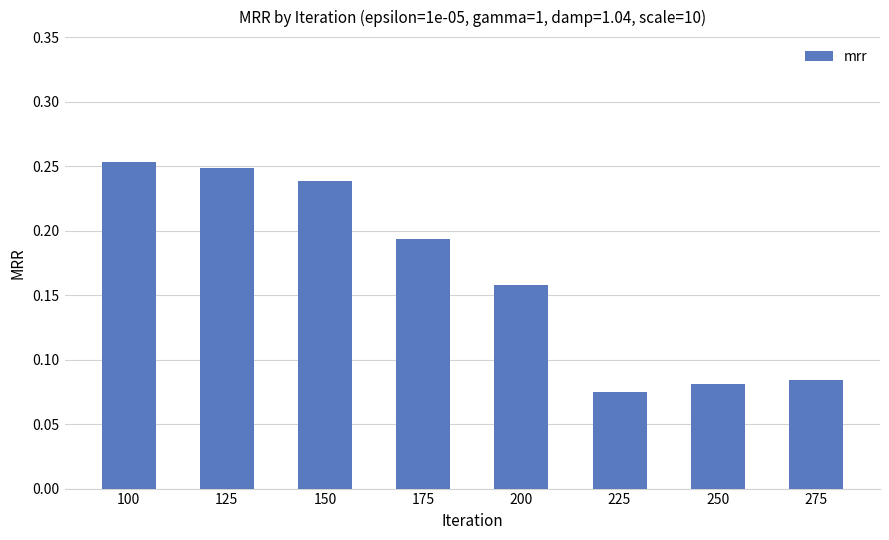

Which has a higher value, 175 or 275?

175